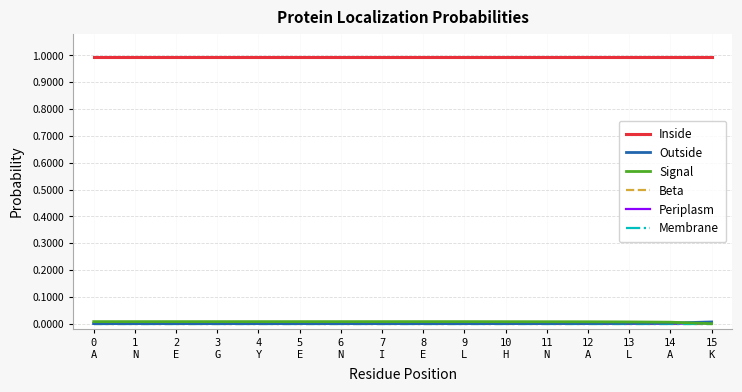

True or false: Membrane has more than 1 interior local peaks.

False